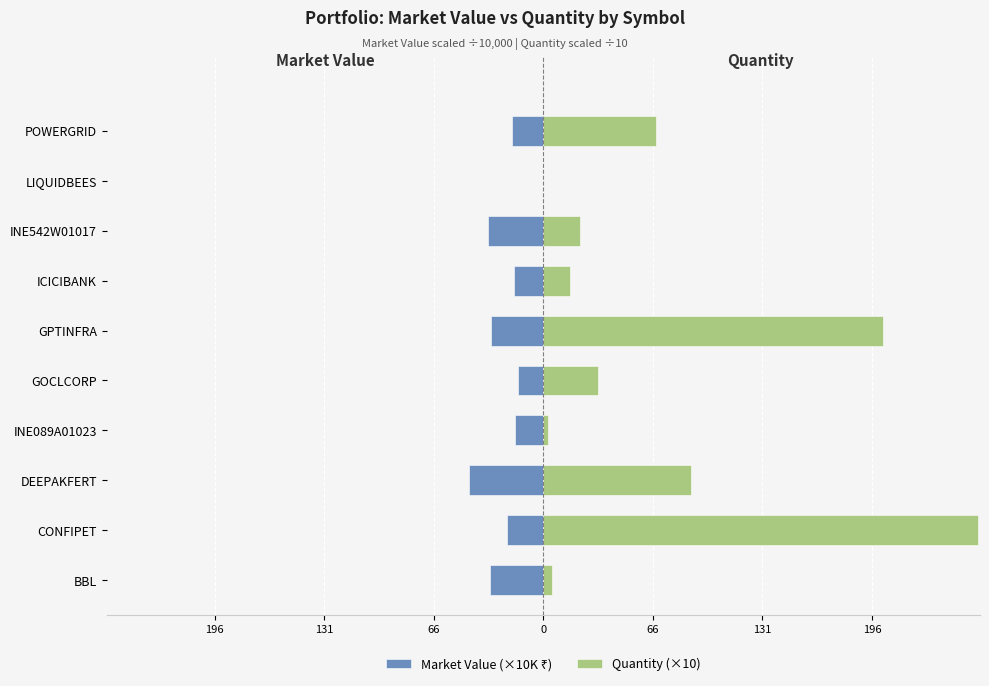

Which series has the widest spread of values?

Quantity (×10)